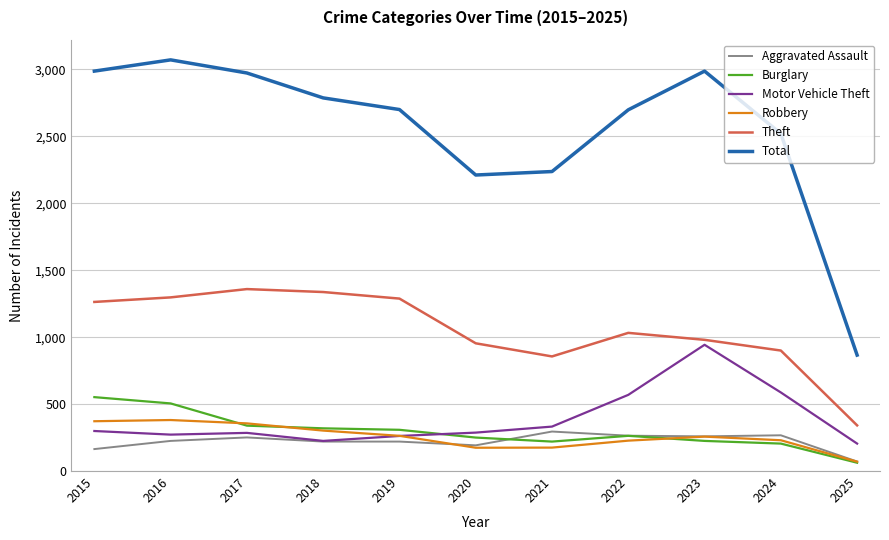

True or false: Theft and Total intersect in this chart.

False